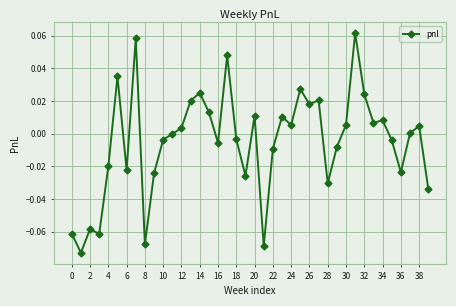

Where is the first local maximum?

2